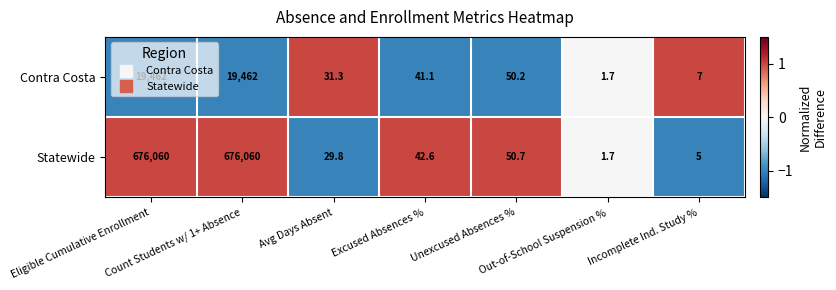

What is the smallest value displayed?

1.7